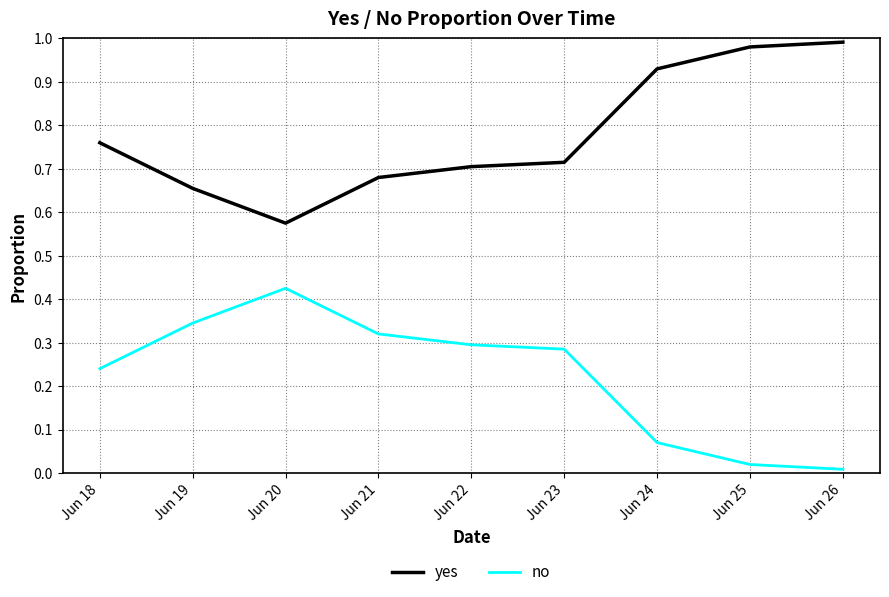

Is the value of yes at Jun 26 greater than the value of no at Jun 22?

Yes